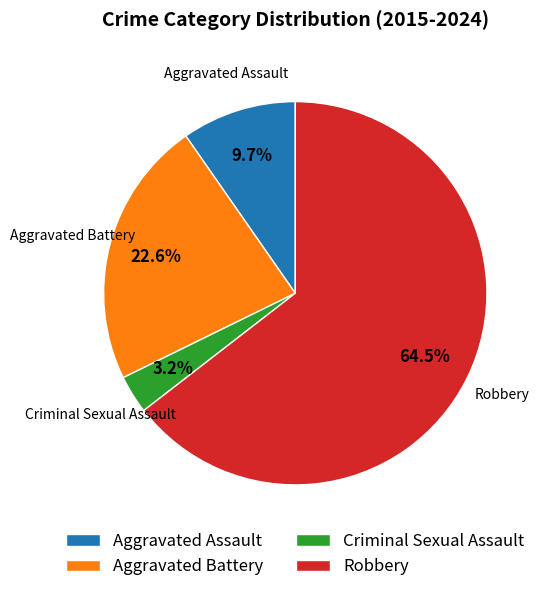

To the nearest percent, what is the average slice percentage?

25%